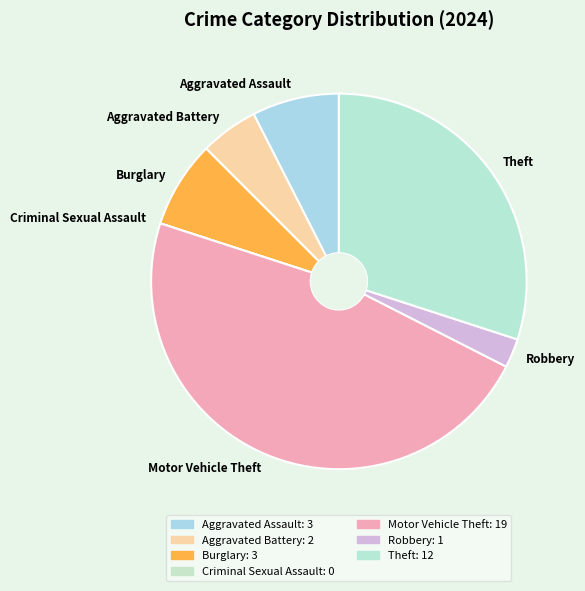

Combined, do Burglary and Aggravated Battery account for over 50%?

No